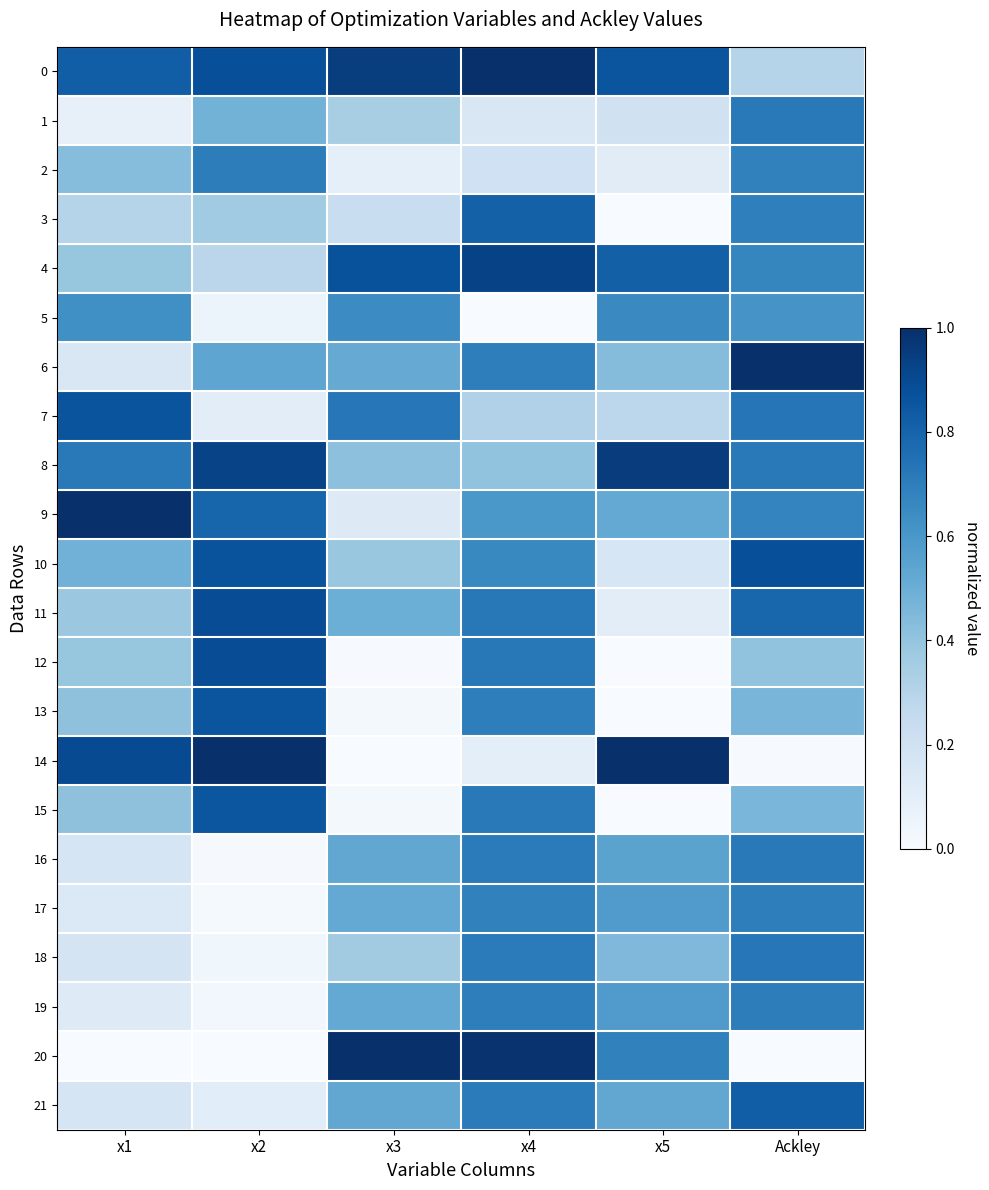

Reading left to right, extract all data points from this chart.

0: x1=0.8	x2=0.9	x3=0.9	x4=1.0	x5=0.9	Ackley=0.3
1: x1=0.1	x2=0.5	x3=0.3	x4=0.2	x5=0.2	Ackley=0.7
2: x1=0.4	x2=0.7	x3=0.1	x4=0.2	x5=0.1	Ackley=0.7
3: x1=0.3	x2=0.4	x3=0.2	x4=0.8	x5=0.0	Ackley=0.7
4: x1=0.4	x2=0.3	x3=0.9	x4=0.9	x5=0.8	Ackley=0.7
5: x1=0.6	x2=0.1	x3=0.6	x4=0.0	x5=0.7	Ackley=0.6
6: x1=0.2	x2=0.5	x3=0.5	x4=0.7	x5=0.4	Ackley=1.0
7: x1=0.9	x2=0.1	x3=0.7	x4=0.3	x5=0.3	Ackley=0.7
8: x1=0.7	x2=0.9	x3=0.4	x4=0.4	x5=1.0	Ackley=0.7
9: x1=1.0	x2=0.8	x3=0.1	x4=0.6	x5=0.5	Ackley=0.7
10: x1=0.5	x2=0.9	x3=0.4	x4=0.7	x5=0.2	Ackley=0.9
11: x1=0.4	x2=0.9	x3=0.5	x4=0.7	x5=0.1	Ackley=0.8
12: x1=0.4	x2=0.9	x3=0.0	x4=0.7	x5=0.0	Ackley=0.4
13: x1=0.4	x2=0.9	x3=0.0	x4=0.7	x5=0.0	Ackley=0.5
14: x1=0.9	x2=1.0	x3=0.0	x4=0.1	x5=1.0	Ackley=0.0
15: x1=0.4	x2=0.9	x3=0.0	x4=0.7	x5=0.0	Ackley=0.5
16: x1=0.2	x2=0.0	x3=0.5	x4=0.7	x5=0.5	Ackley=0.7
17: x1=0.1	x2=0.0	x3=0.5	x4=0.7	x5=0.6	Ackley=0.7
18: x1=0.2	x2=0.0	x3=0.4	x4=0.7	x5=0.5	Ackley=0.7
19: x1=0.1	x2=0.0	x3=0.5	x4=0.7	x5=0.6	Ackley=0.7
20: x1=0.0	x2=0.0	x3=1.0	x4=1.0	x5=0.7	Ackley=0.0
21: x1=0.2	x2=0.1	x3=0.5	x4=0.7	x5=0.5	Ackley=0.8